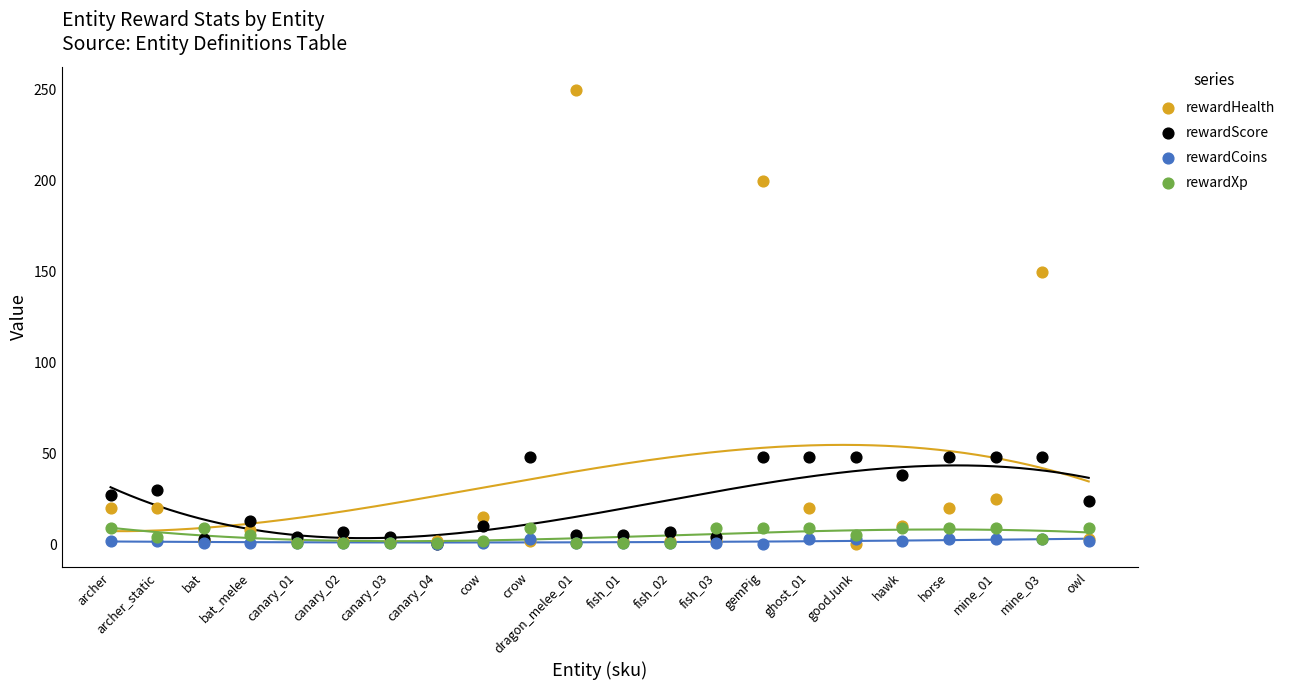

Which series has the largest Y range (max minus min)?

rewardHealth